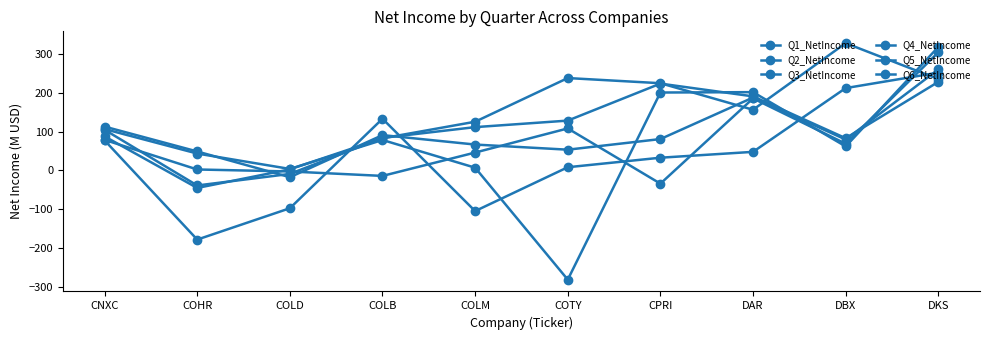

What is the maximum value for Q5_NetIncome?

318.5